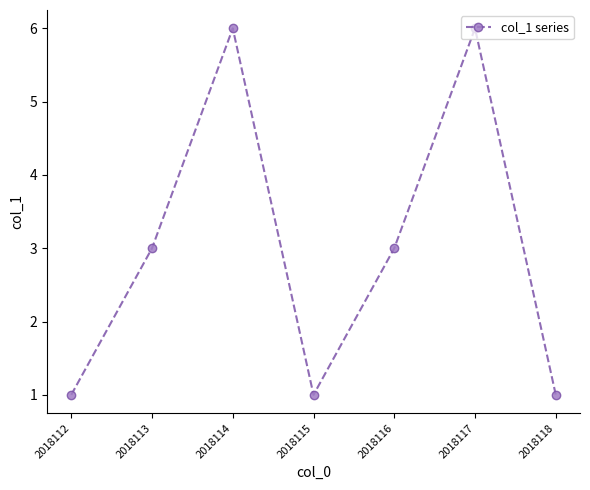

Which has a higher value, 2018113 or 2018118?

2018113